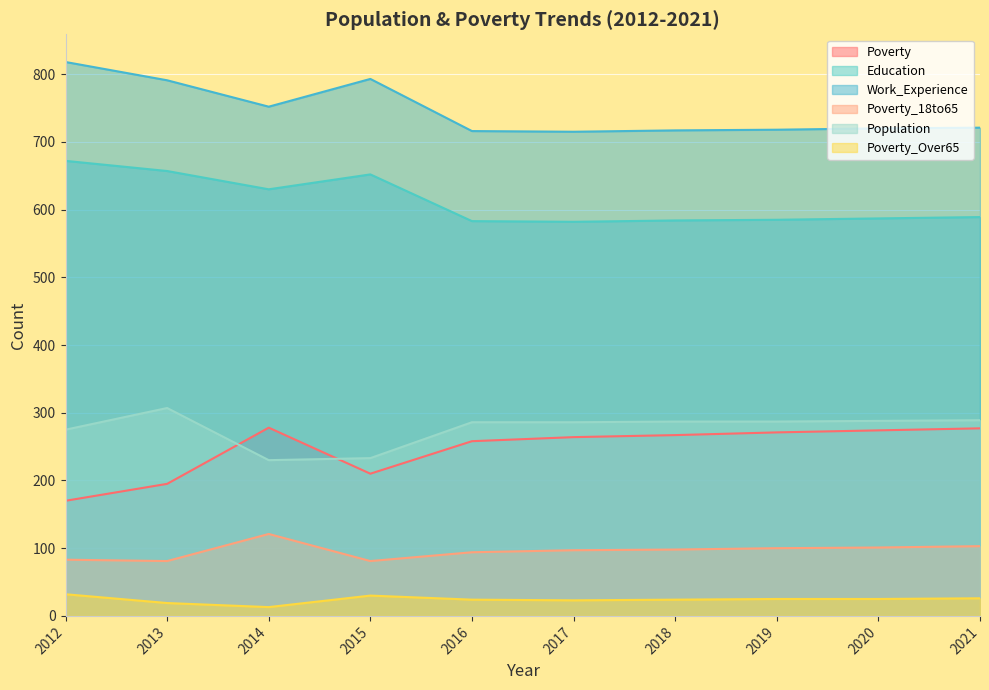

What are all the series names shown in the legend?

Poverty, Education, Work_Experience, Poverty_18to65, Population, Poverty_Over65